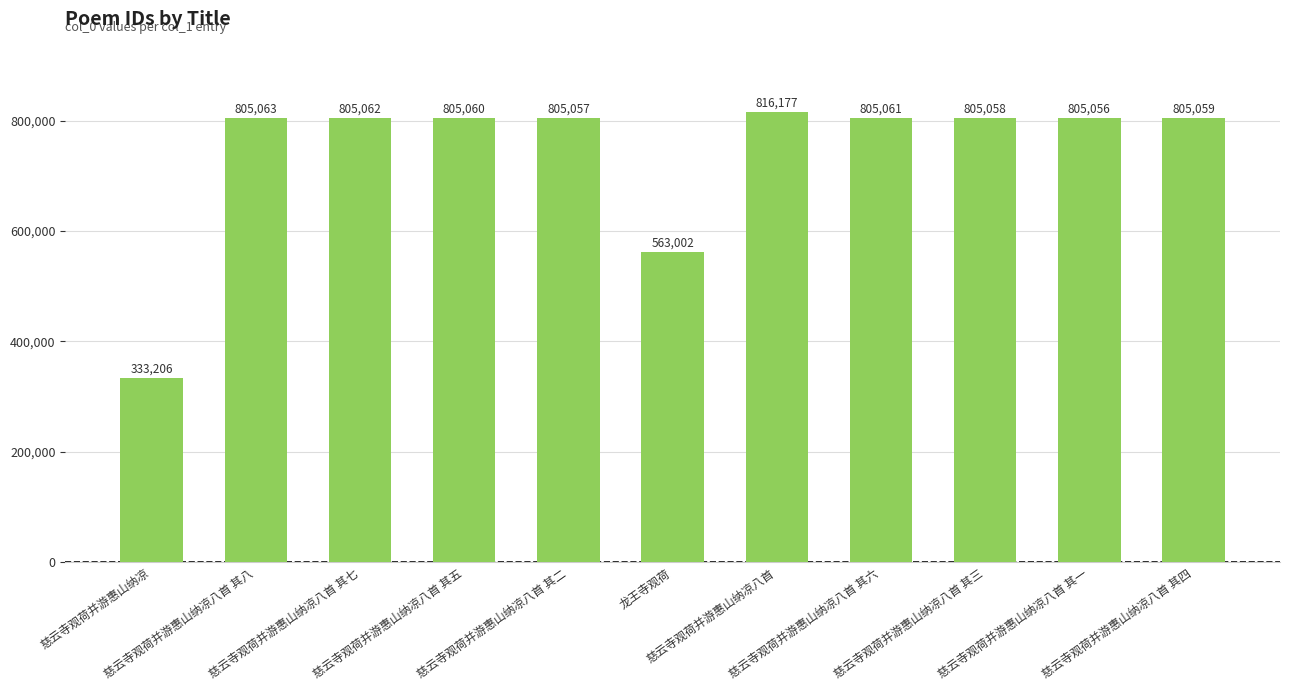

What is the label of the 5th bar from the left?

慈云寺观荷并游惠山纳凉八首 其二